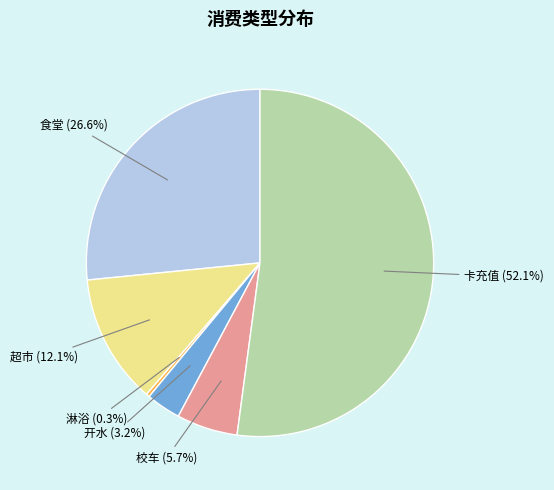

Is there any slice that represents more than half of the pie?

Yes